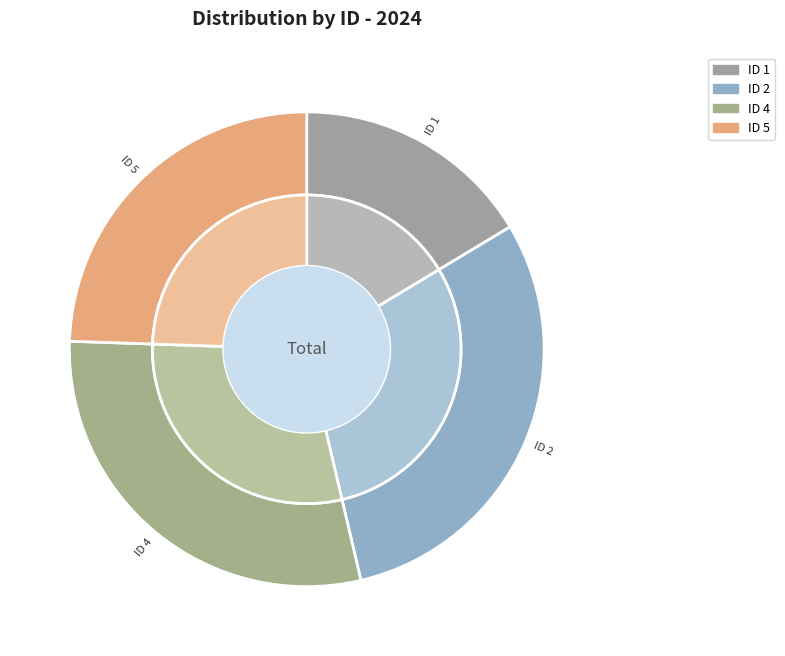

To the nearest percent, what is the combined percentage of 4 and 1?

46%